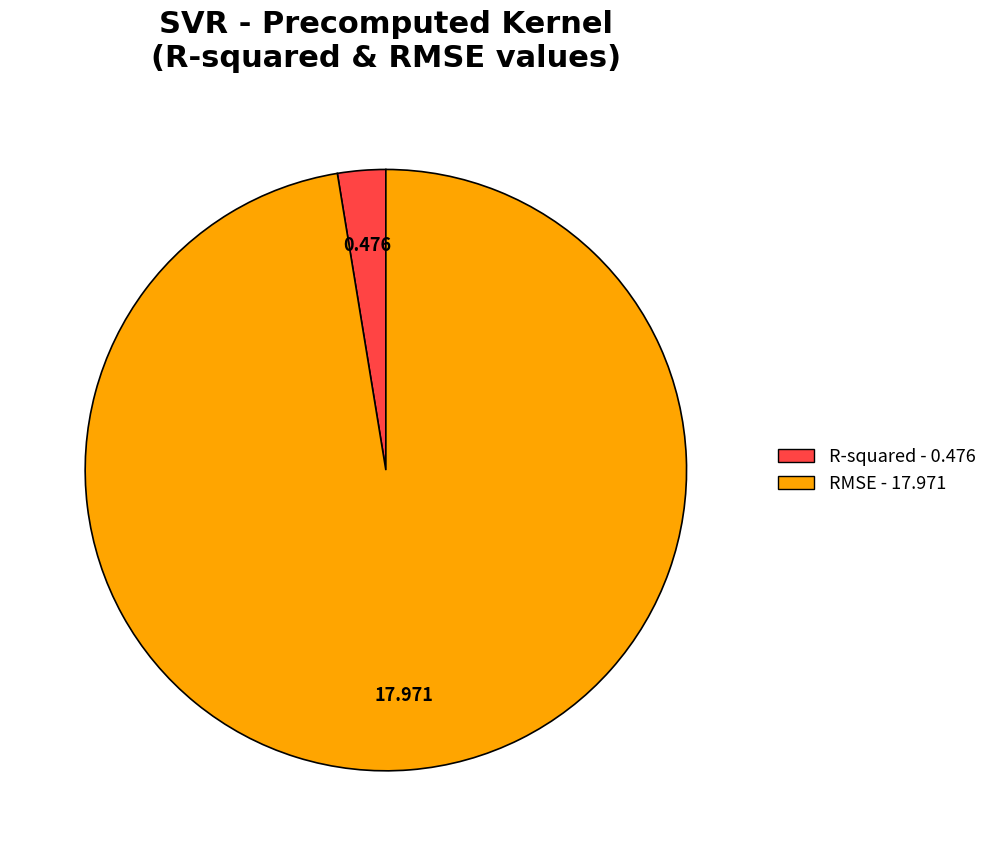

Is there a majority slice in this chart?

Yes